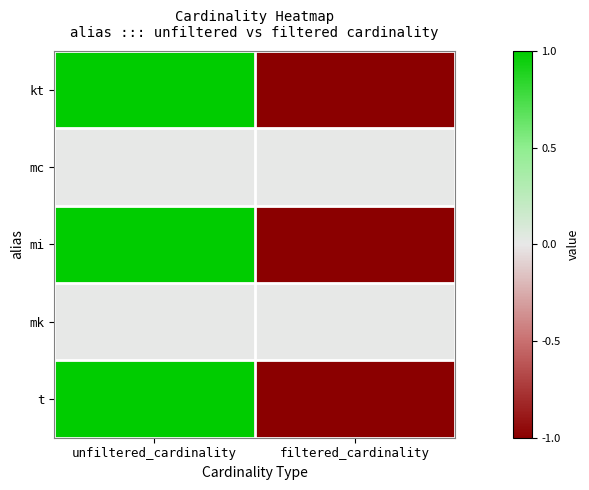

What is the greatest value displayed?

1